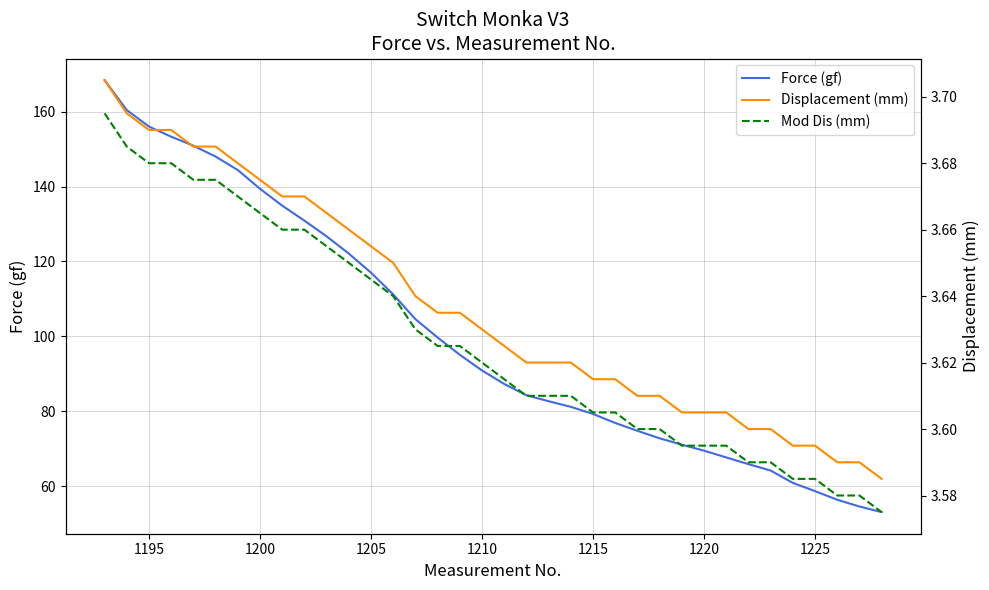

How many lines are shown in the chart?

3